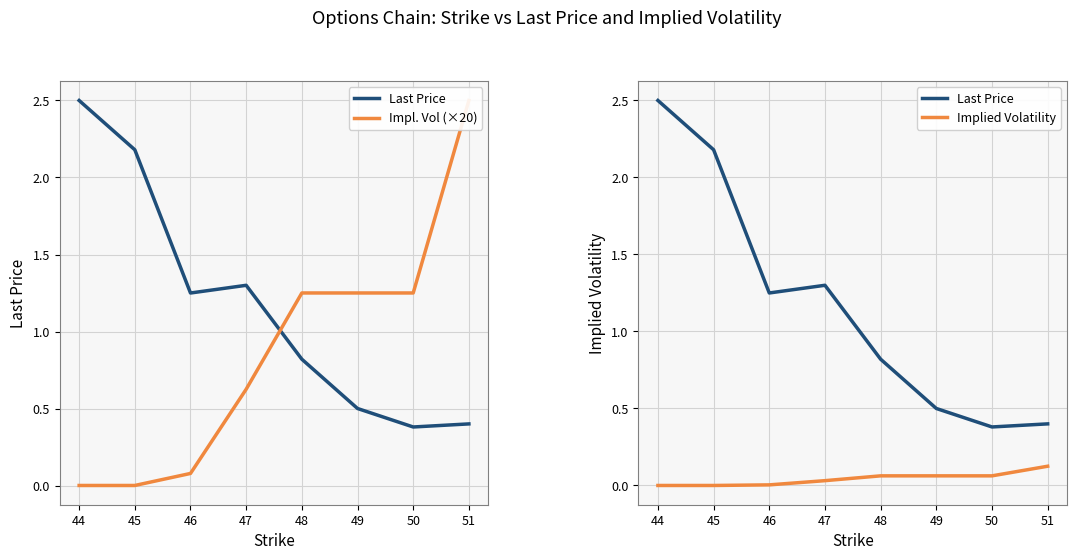

What is the sum of all Impl. Vol (×20) values?

7.0